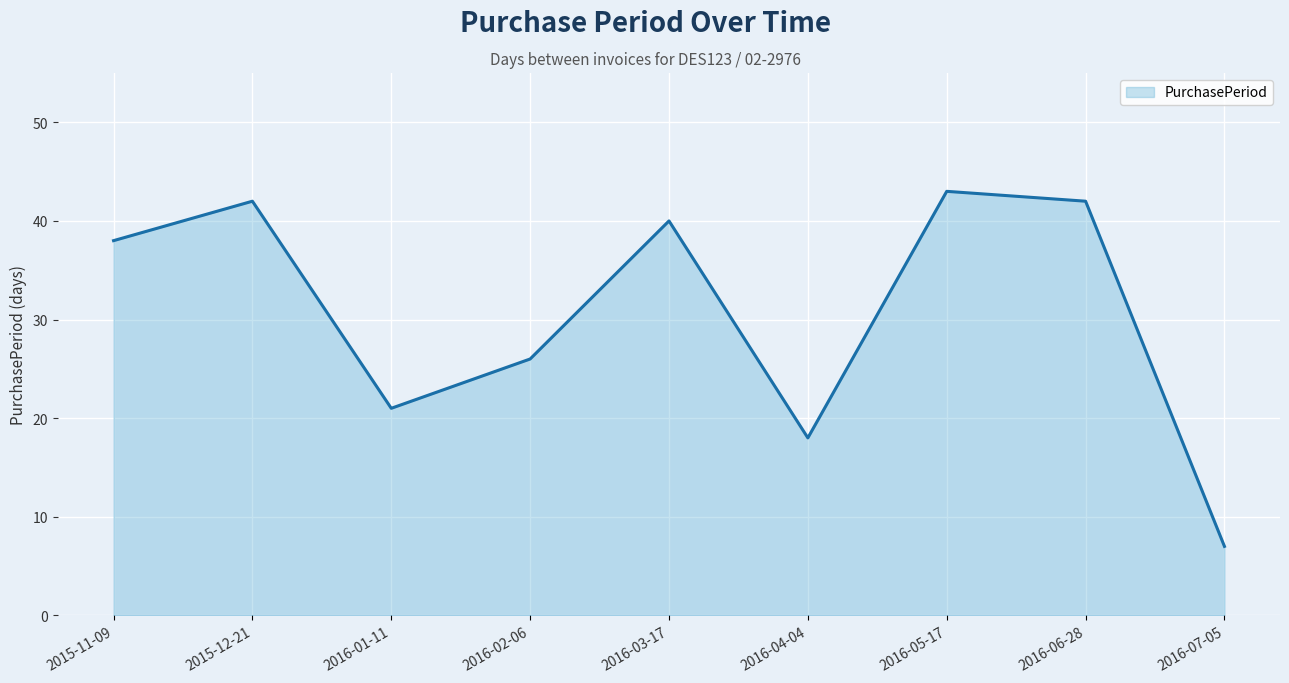

True or false: the data shows 65 at 2016-05-17.

False